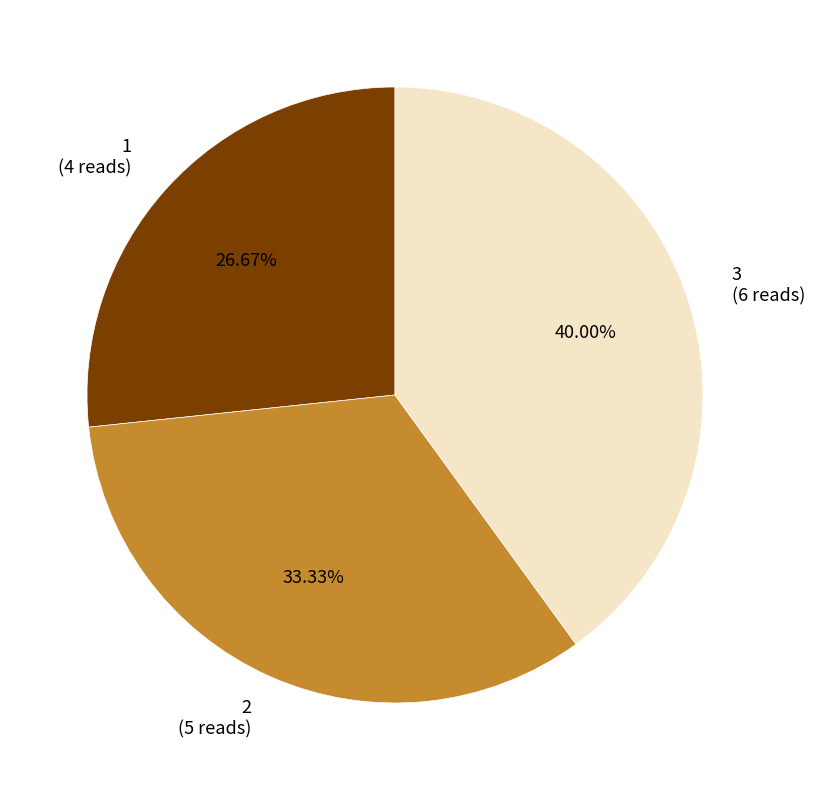

Which slice is the largest?

3